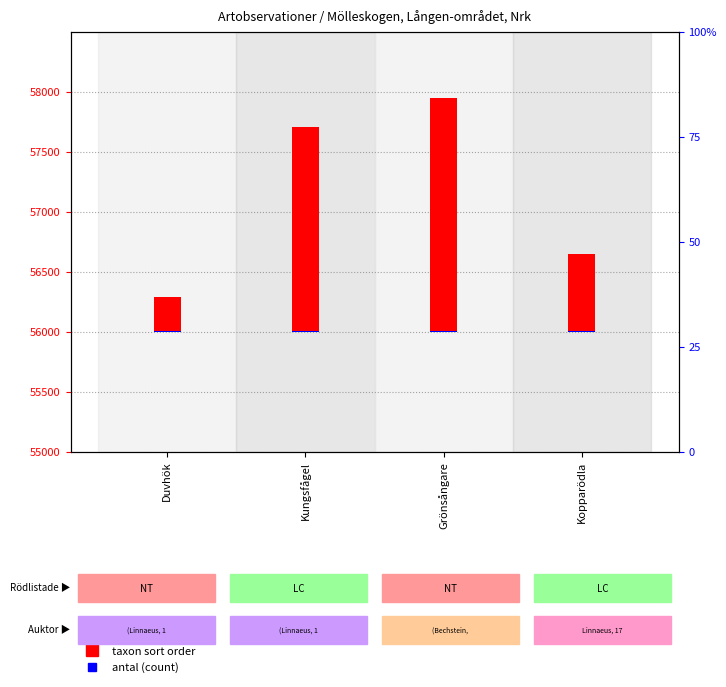

At which category is the sum across all series the highest?

Grönsångare